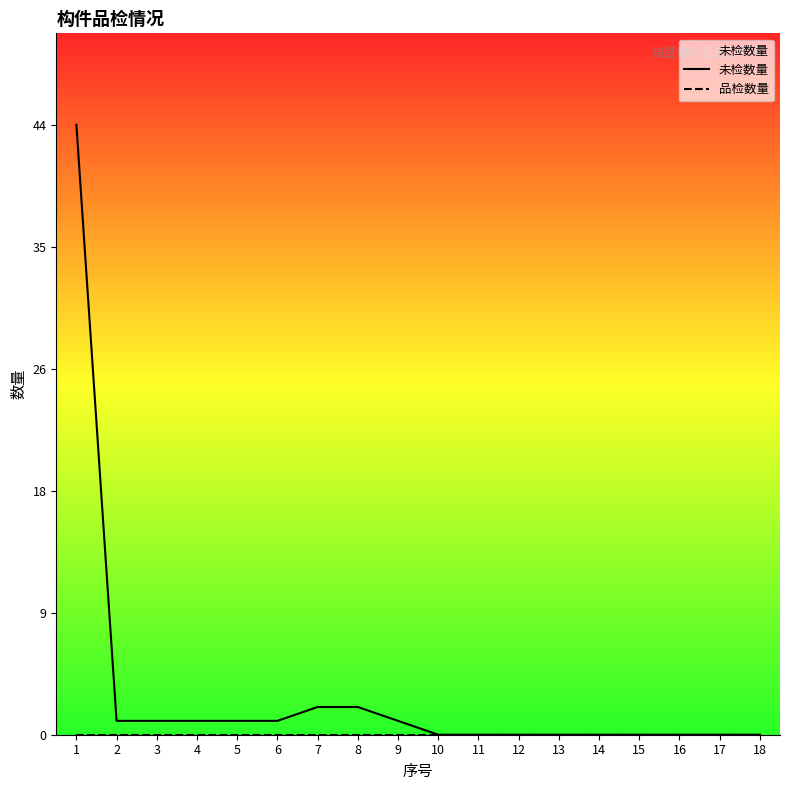

True or false: 品检数量 and 未检数量 cross at least once.

False